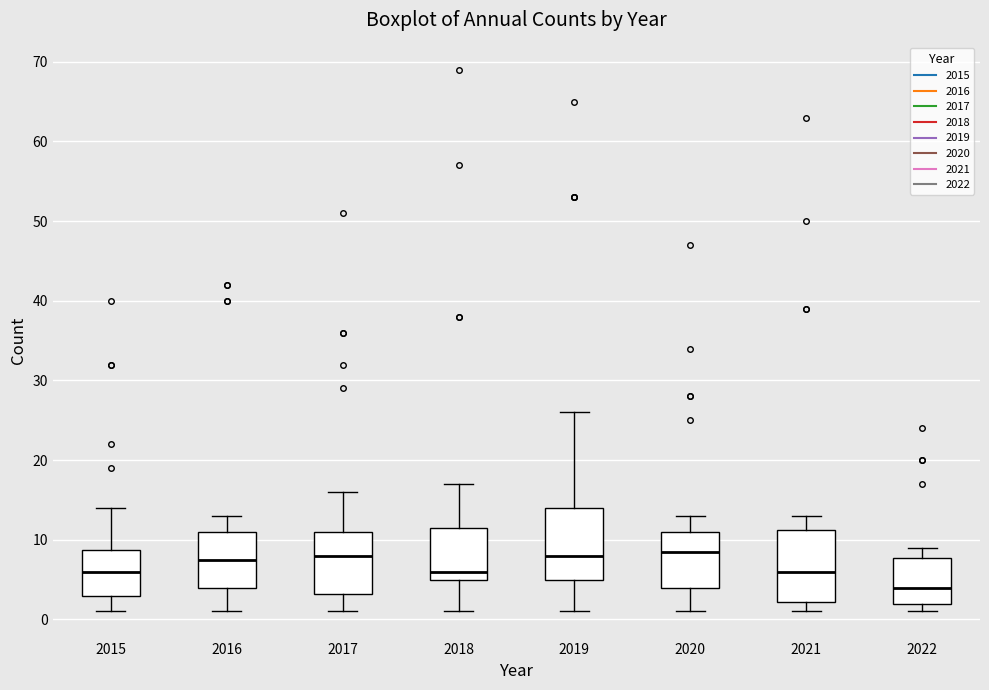

Which box has the lowest median line?

2022